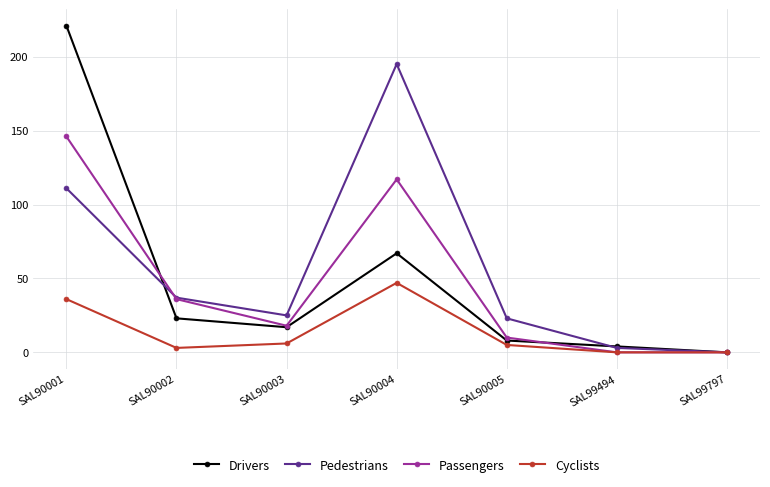

How many lines are shown in the chart?

4